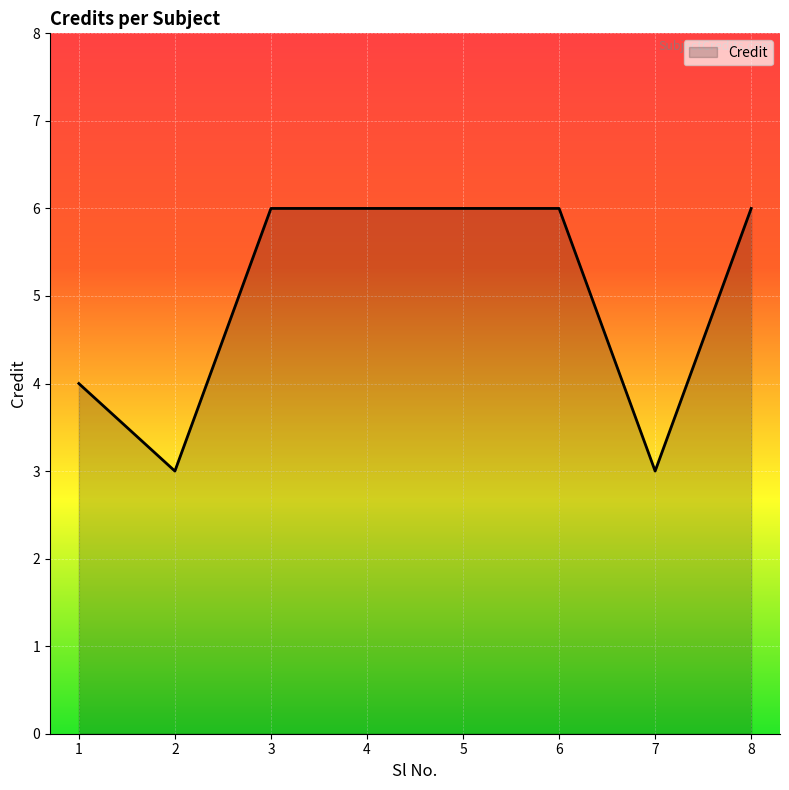

What is the ratio of the value at 8 to the value at 7?

2.0